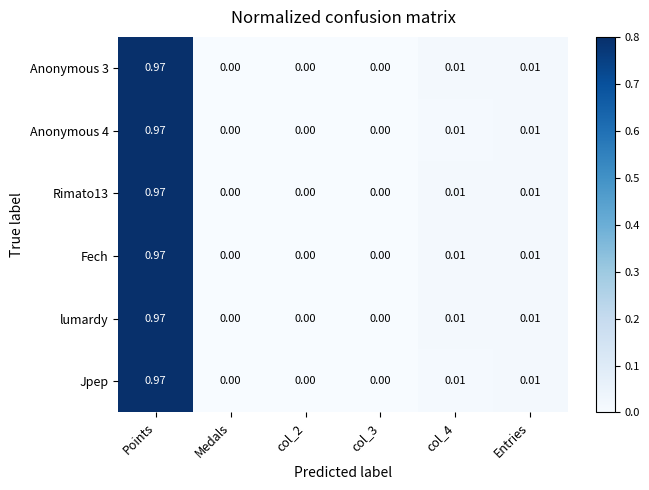

At which category is the sum across all series the highest?

Points